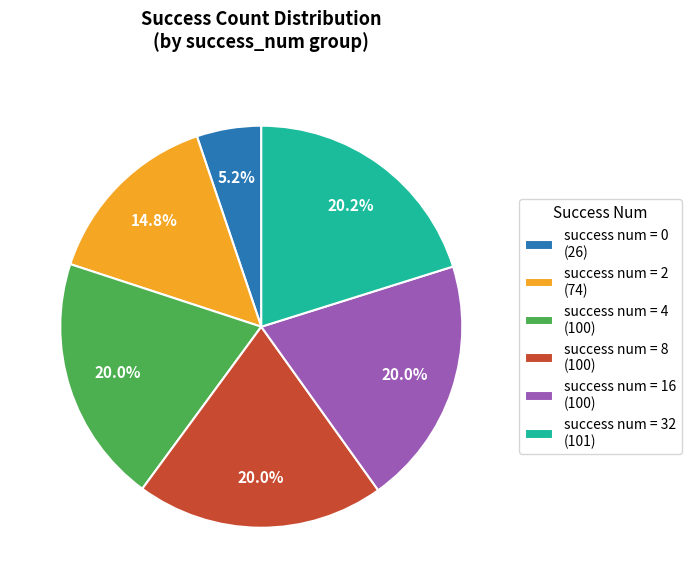

Is there a majority slice in this chart?

No